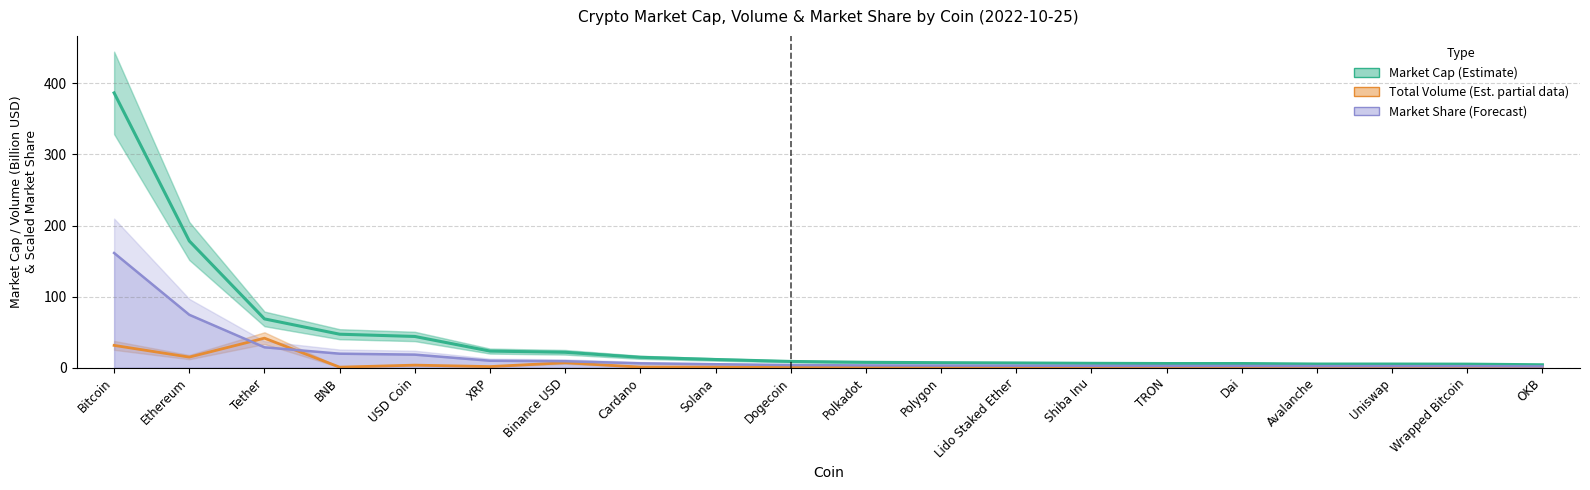

What is the difference between the Total Volume values at Binance USD and Lido Staked Ether?

6.8